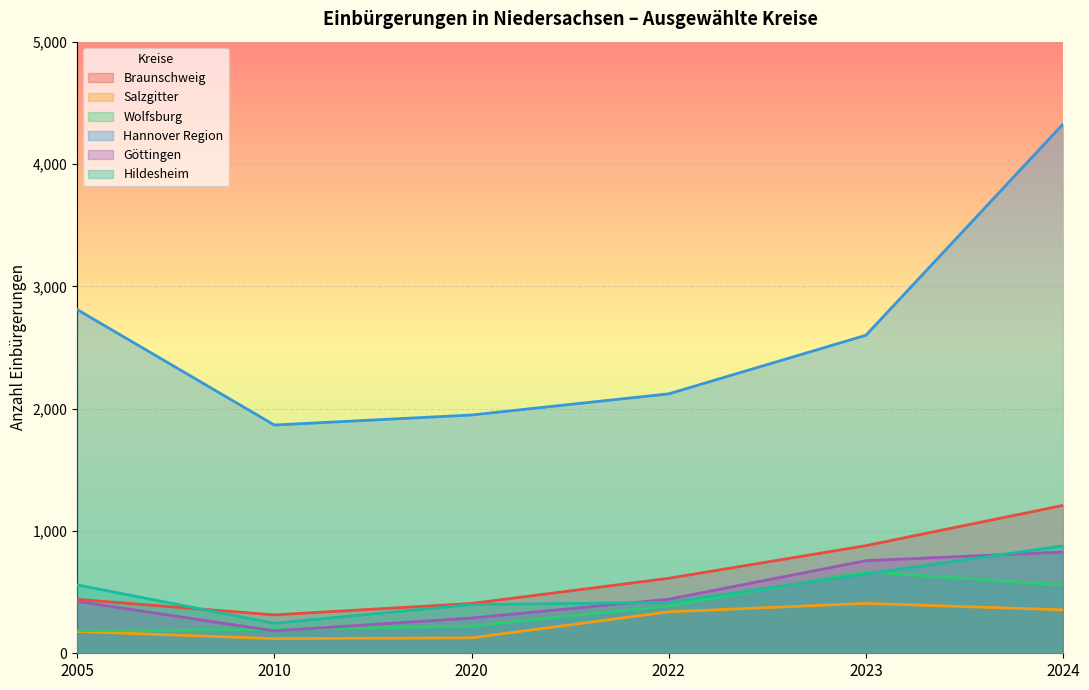

What is the sum of all Salzgitter values?

1526